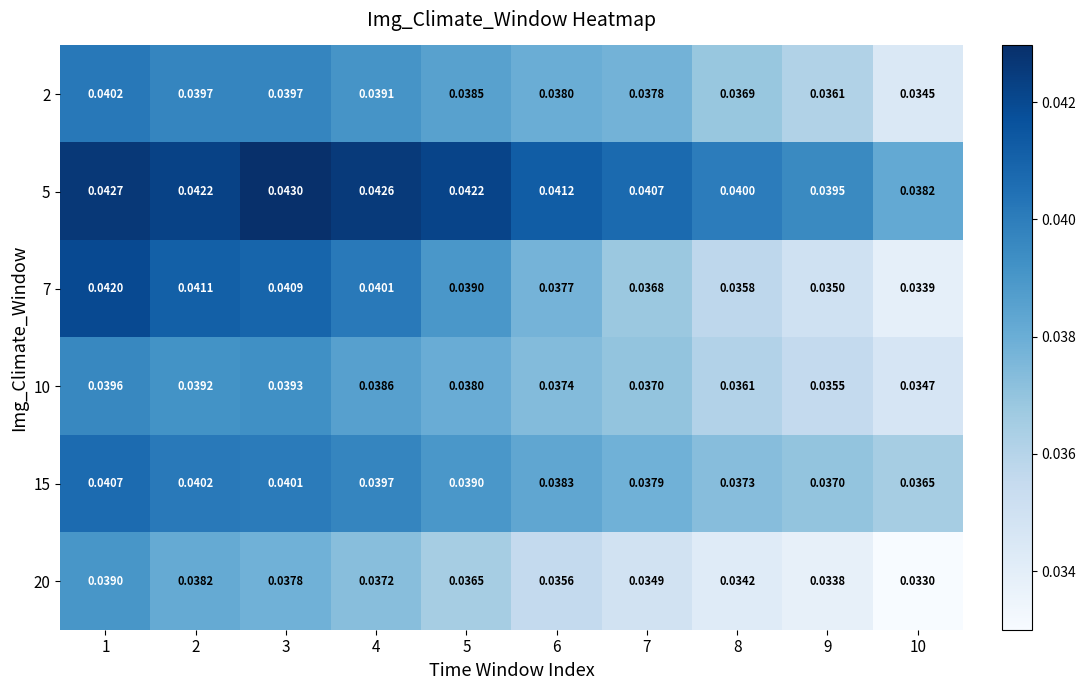

Rank the series at 7 from highest to lowest value.

5, 15, 2, 10, 7, 20